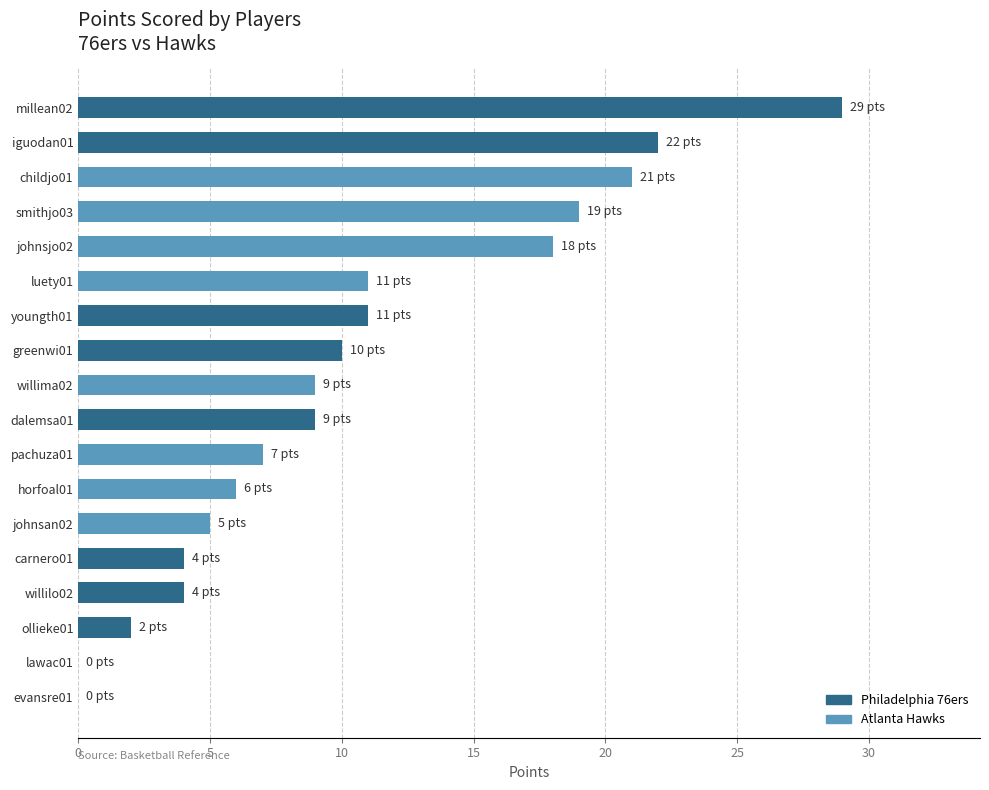

How many series are shown in this chart?

1